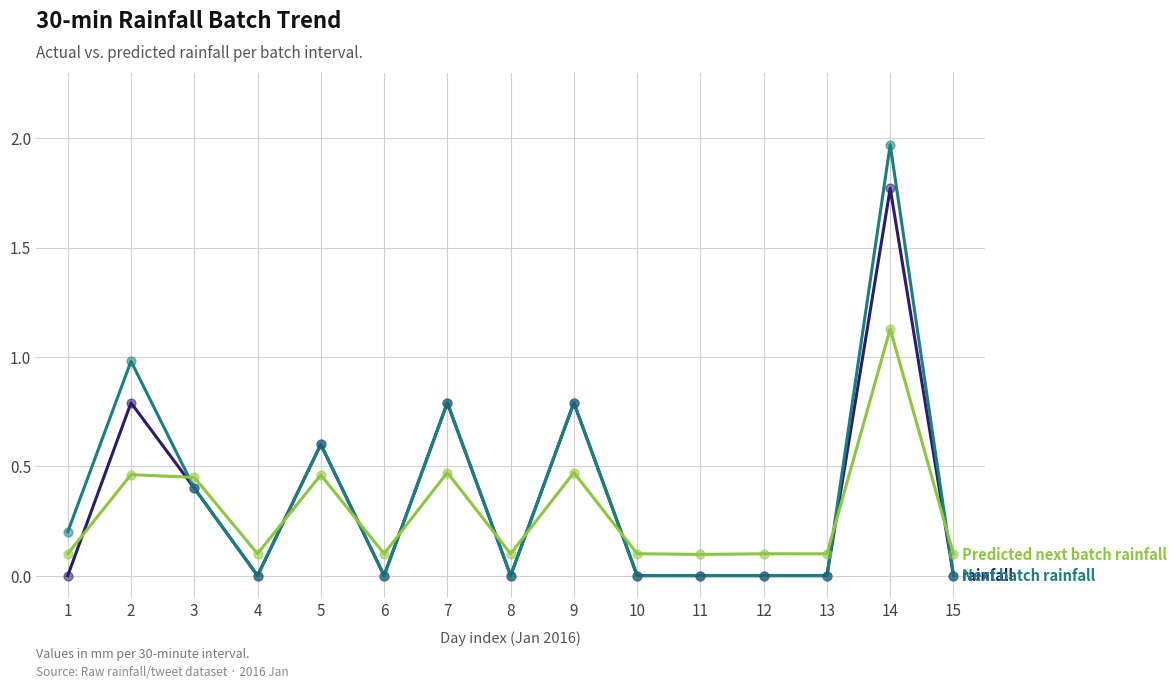

What is the difference between the highest and lowest values at 7?

0.3